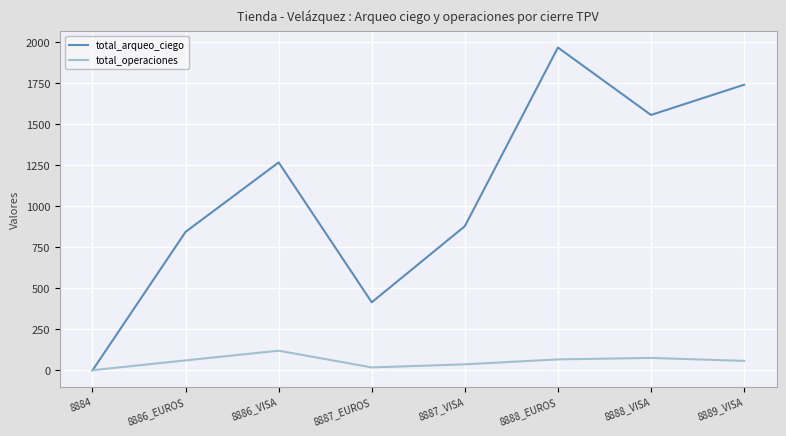

What is the difference between the highest and lowest values at 8886_VISA?

1147.8